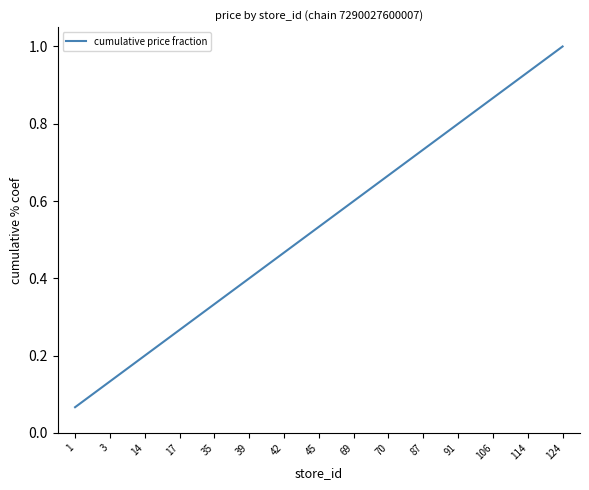

What is the maximum value shown in the chart?

1.0